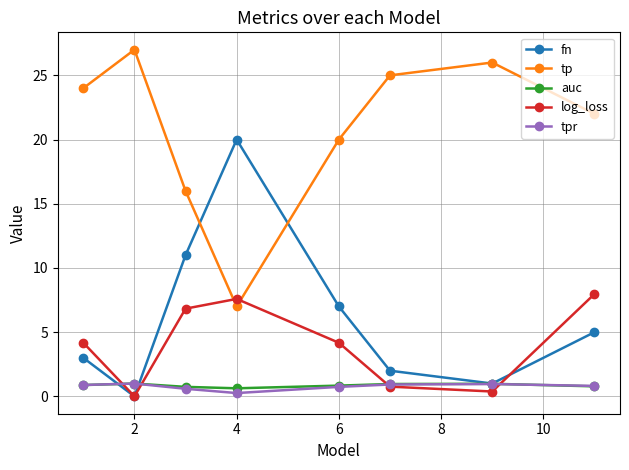

Which series has the largest total across all categories?

tp